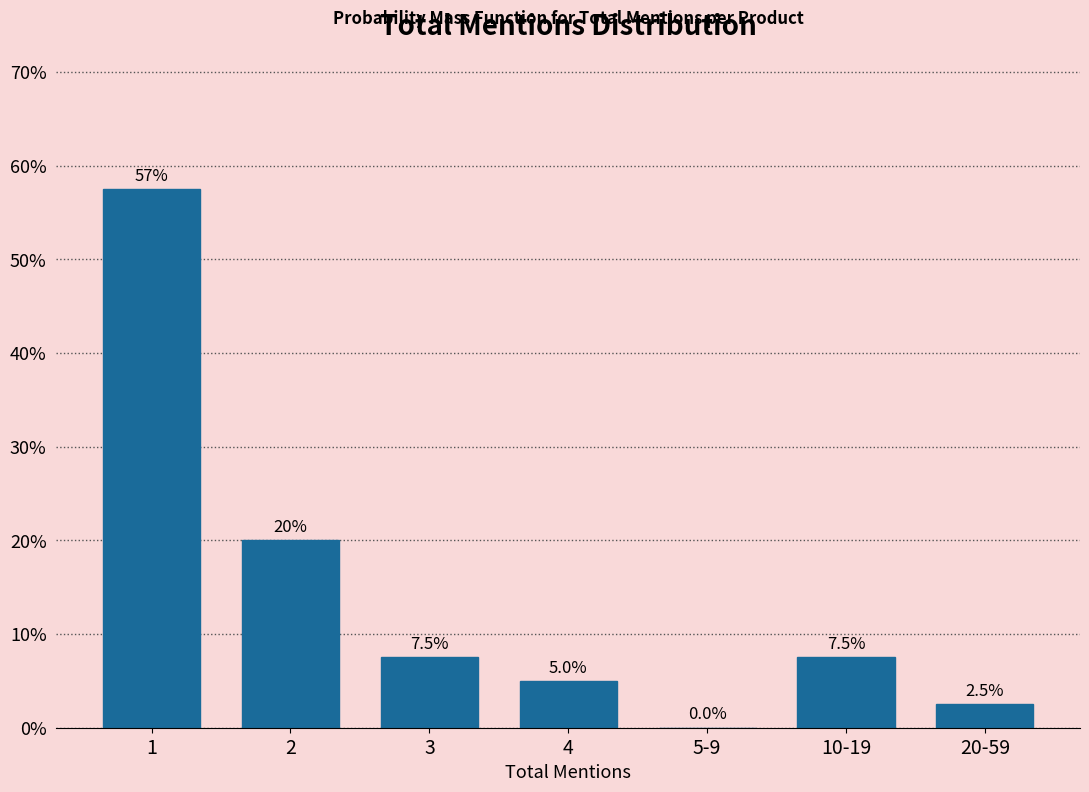

Reading right to left, transcribe all the data shown in this chart.

20-59=2.5	10-19=7.5	5-9=0.0	4=5.0	3=7.5	2=20.0	1=57.5